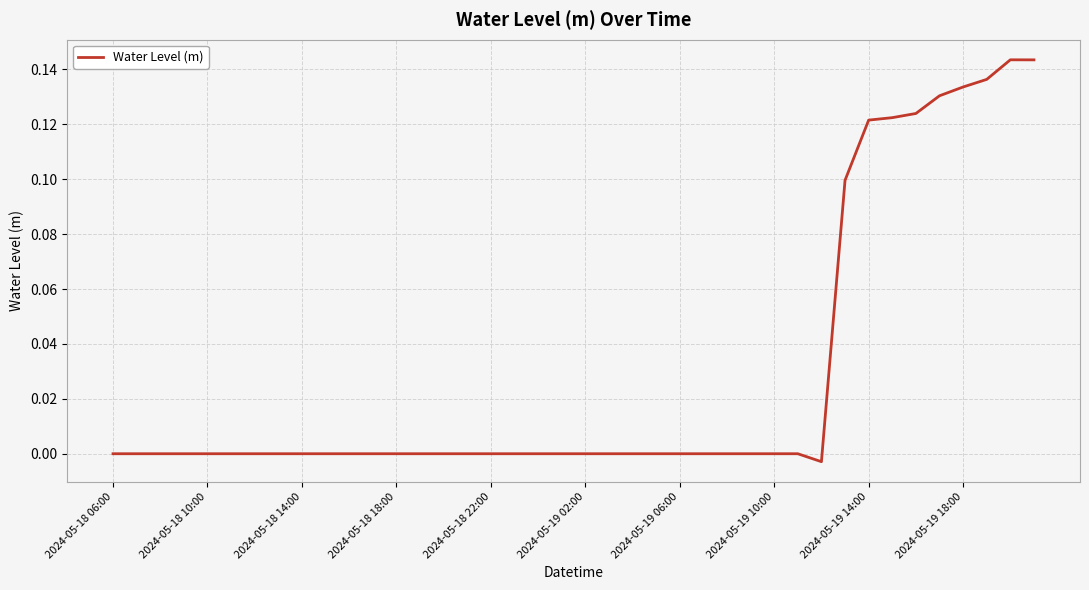

True or false: the data shows -0.0 at 2024-05-18 06:00.

True